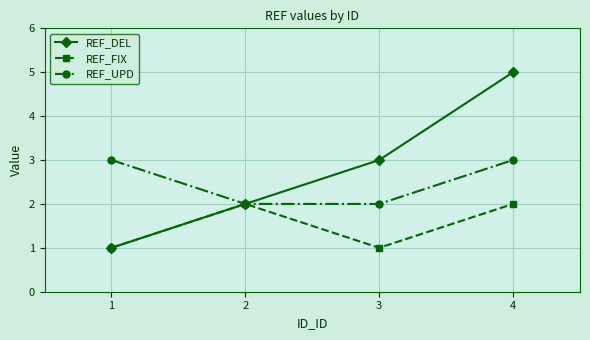

Between 3 and 4, which series saw the biggest shift?

REF_DEL